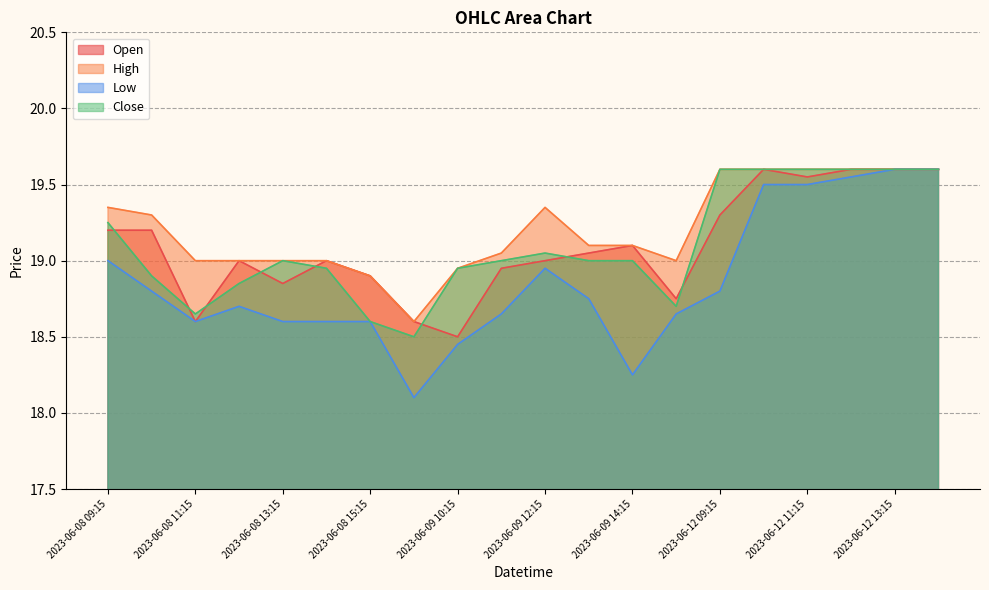

How many categories are shown in the chart?

20